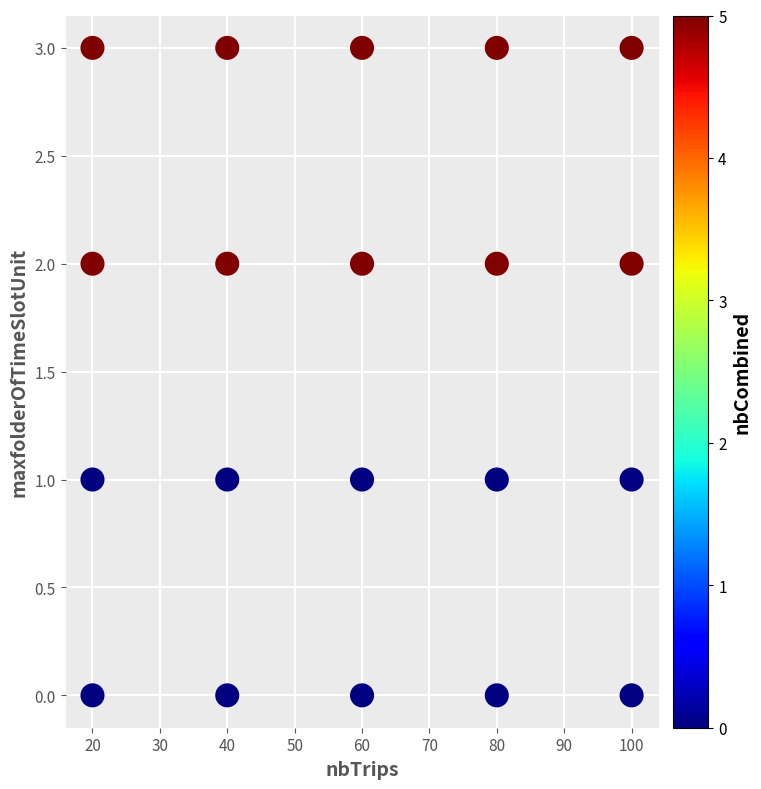

What is the range of Y values (max minus min)?

3